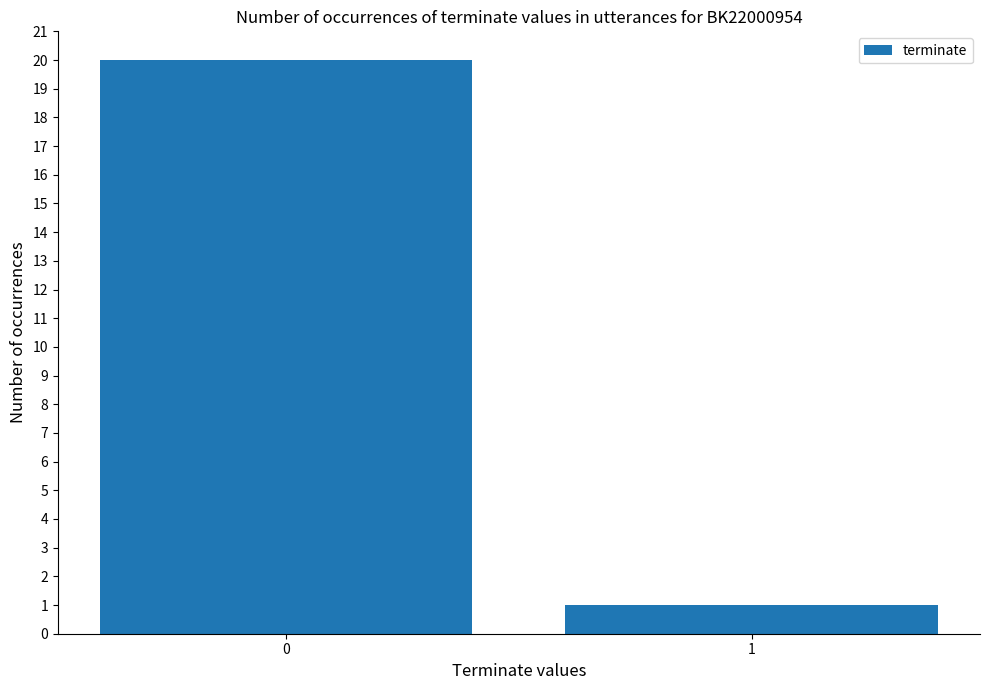

Rank the categories by value from lowest to highest.

1, 0